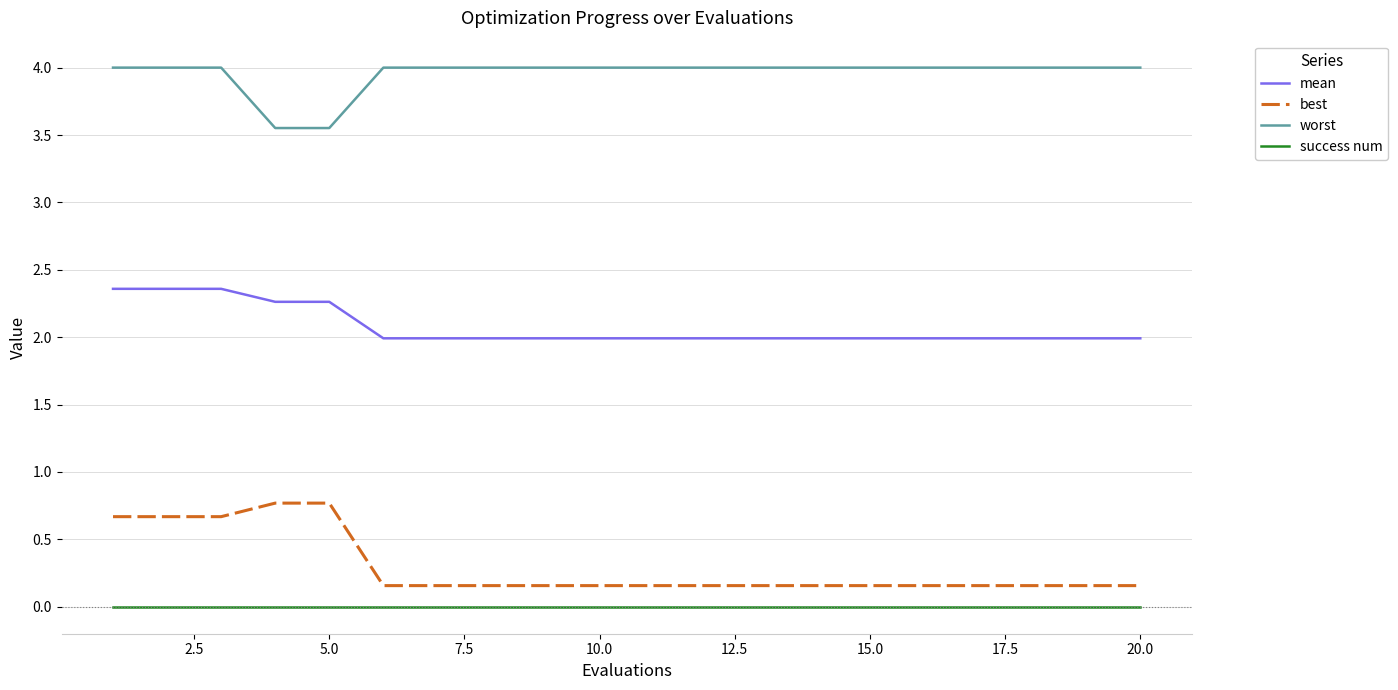

True or false: best and mean cross at least once.

False